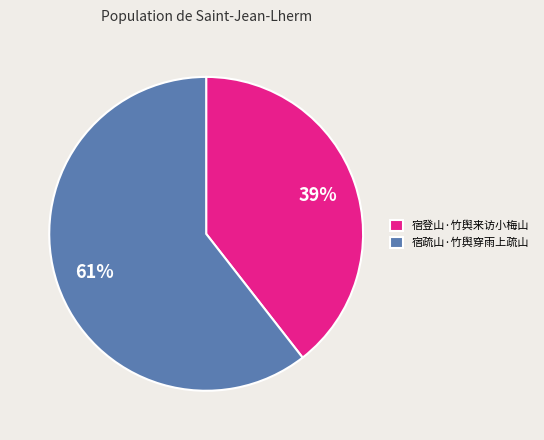

To the nearest percent, what is the average slice percentage?

50%